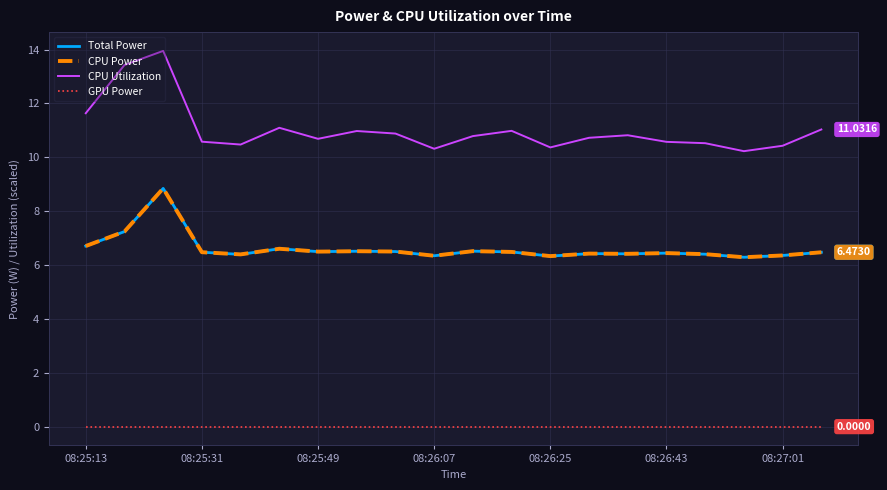

What are all the series names shown in the legend?

Total Power, CPU Power, CPU Utilization, GPU Power